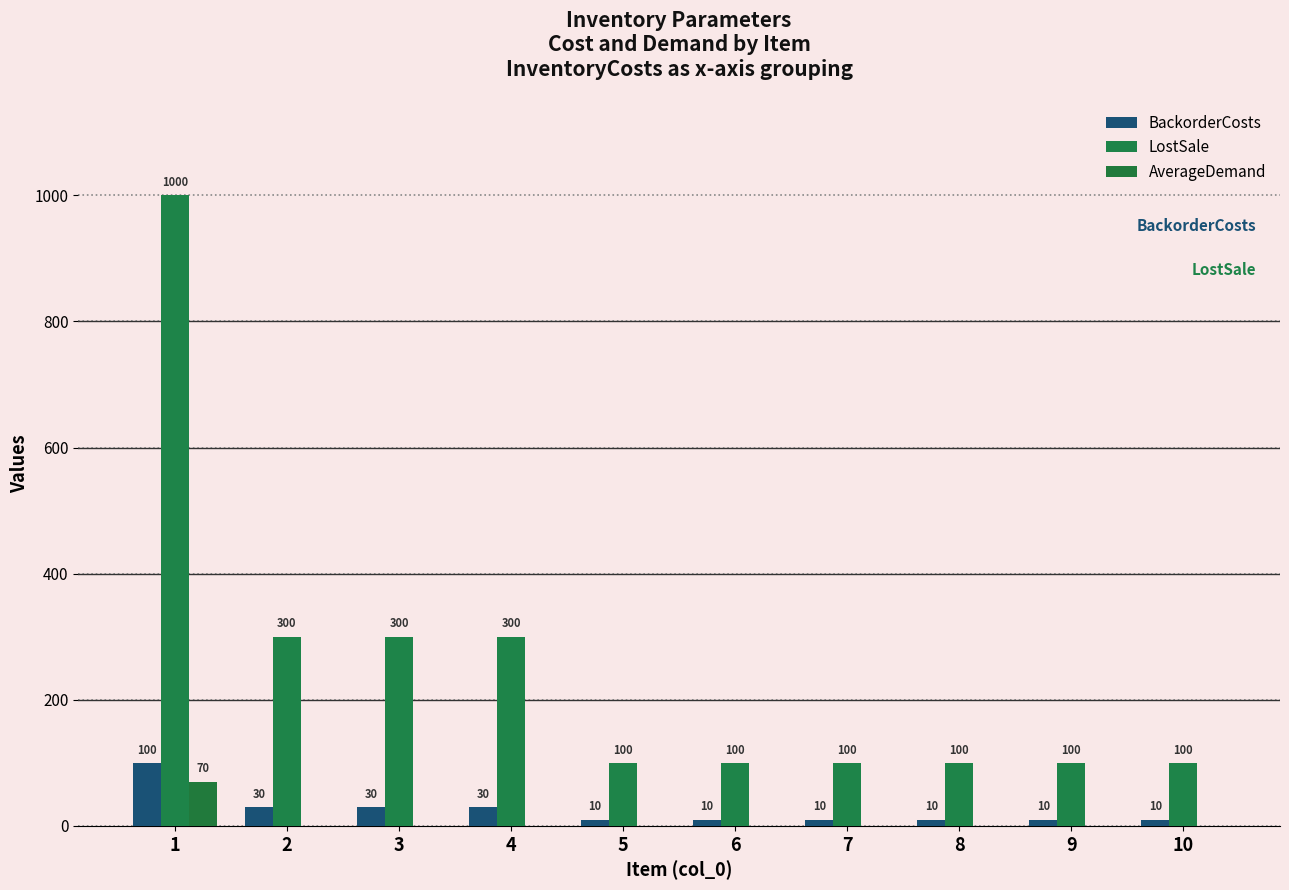

At which category is the sum across all series the highest?

1